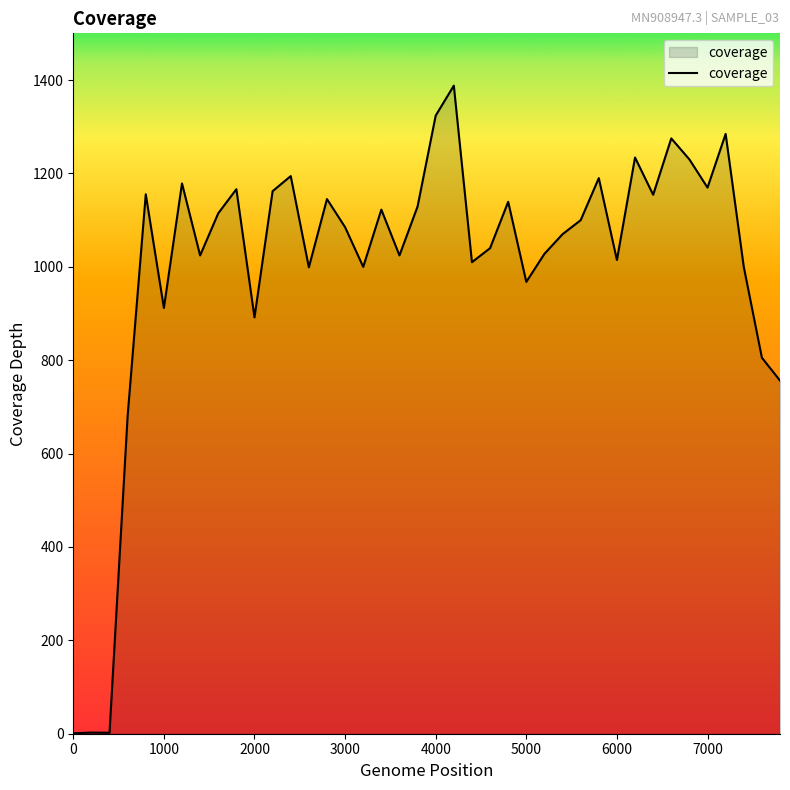

Count the number of data series in this chart.

1